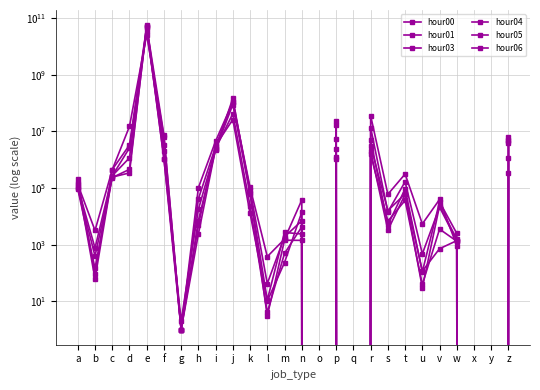

Between which two adjacent categories do hour01 and hour06 first intersect?

a and b